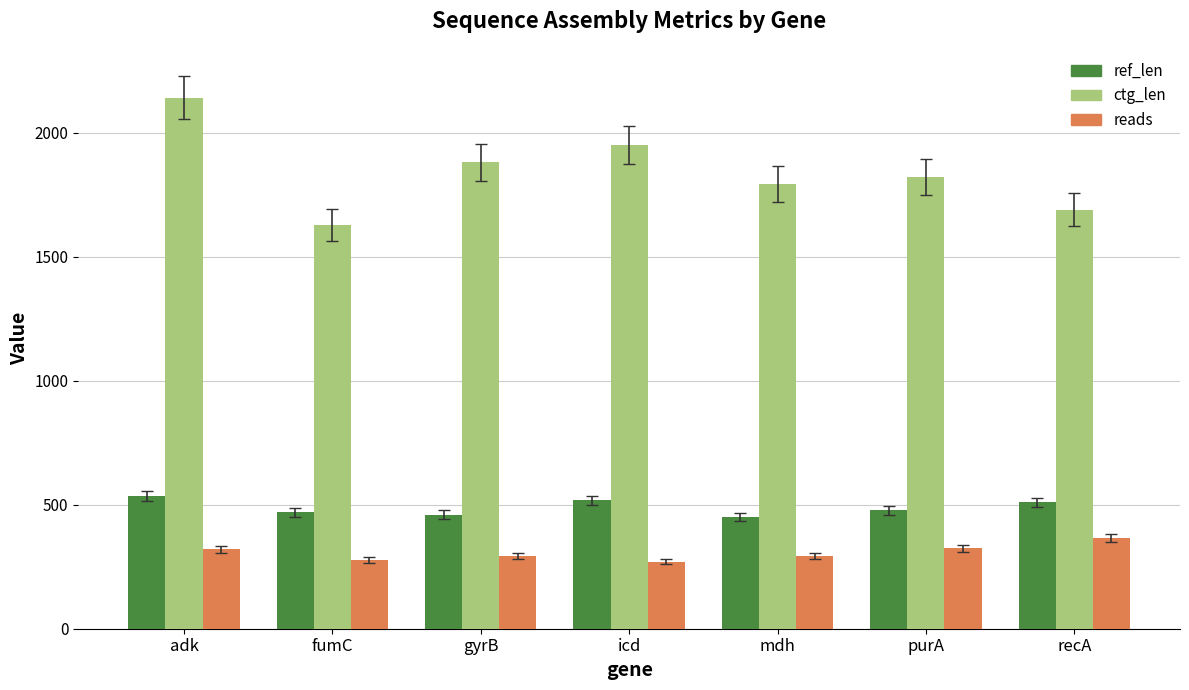

What is the greatest value displayed?

2142